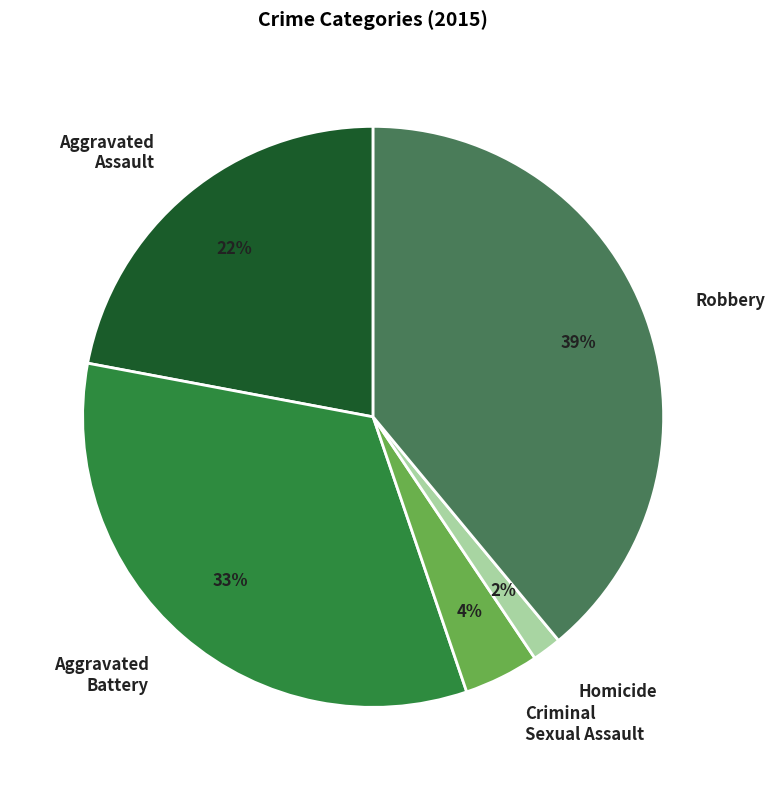

Rank the categories by value from highest to lowest.

Robbery, Aggravated Battery, Aggravated Assault, Criminal Sexual Assault, Homicide